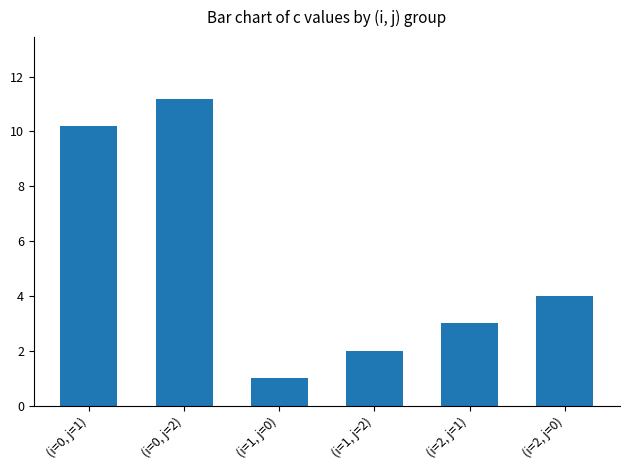

What value does the data have at (i=2, j=0)?

4.0